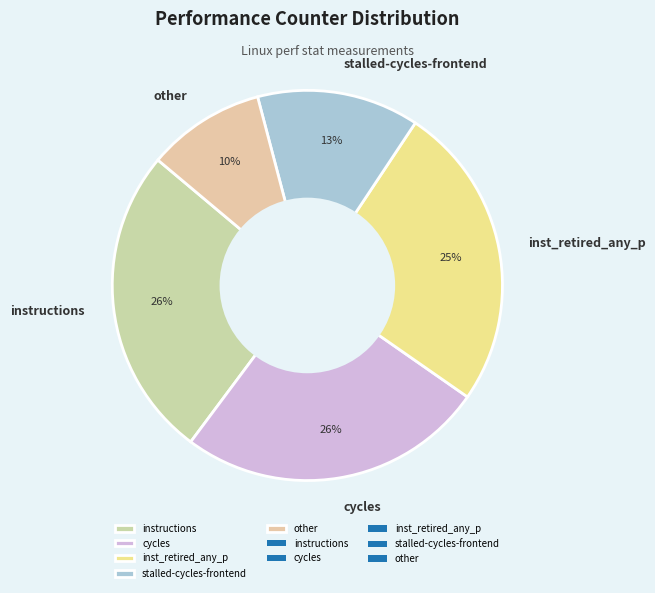

The inst_retired_any_p slice represents 25% of the pie. True or false?

True